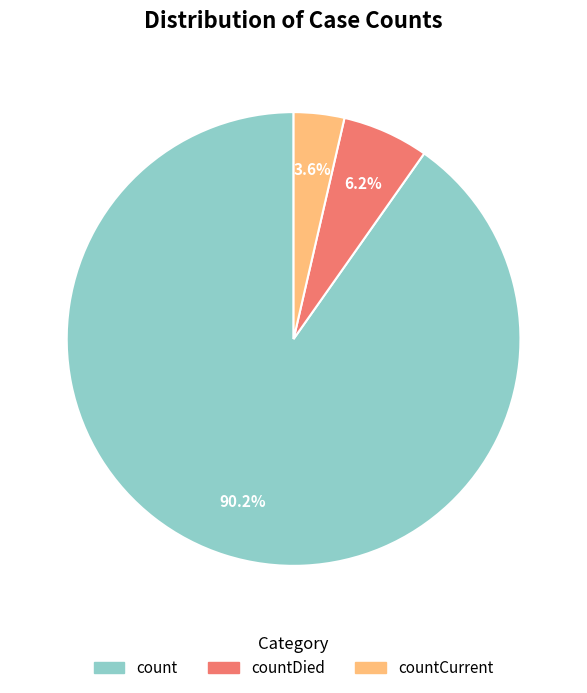

Which slice is the smallest?

countCurrent